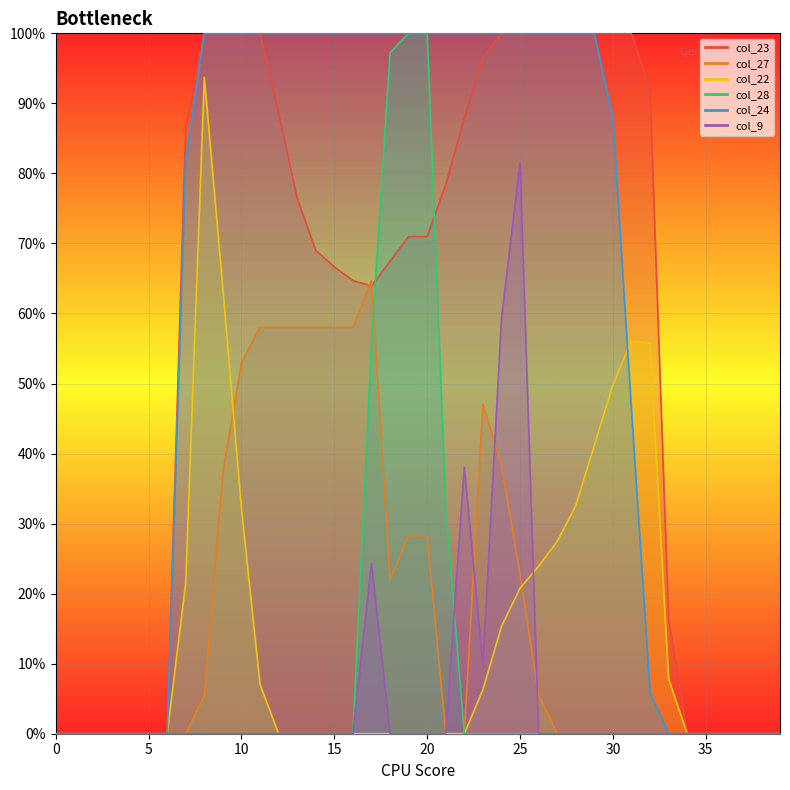

True or false: col_9 and col_24 cross at least once.

False